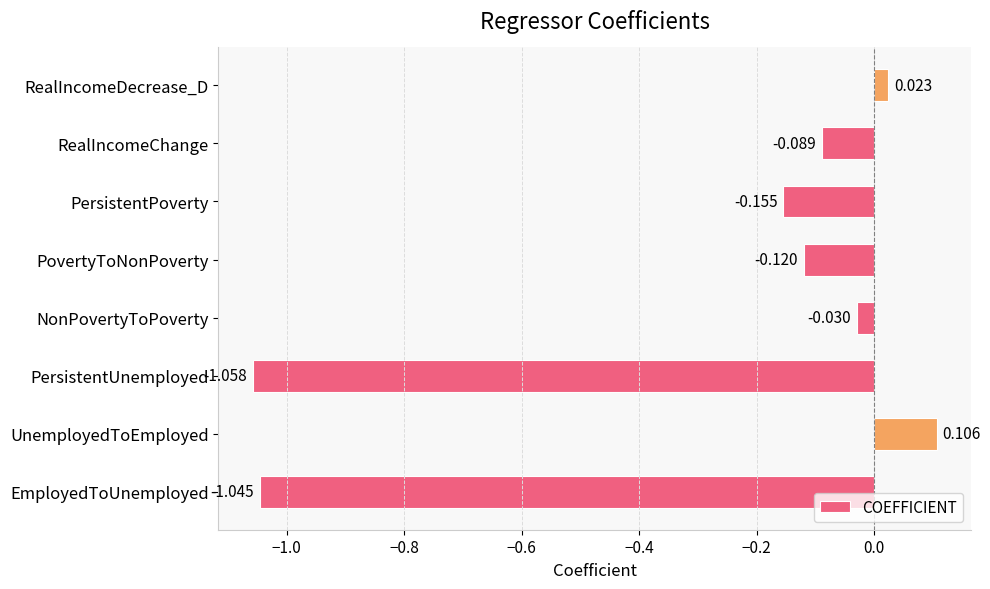

How many values are above zero?

2